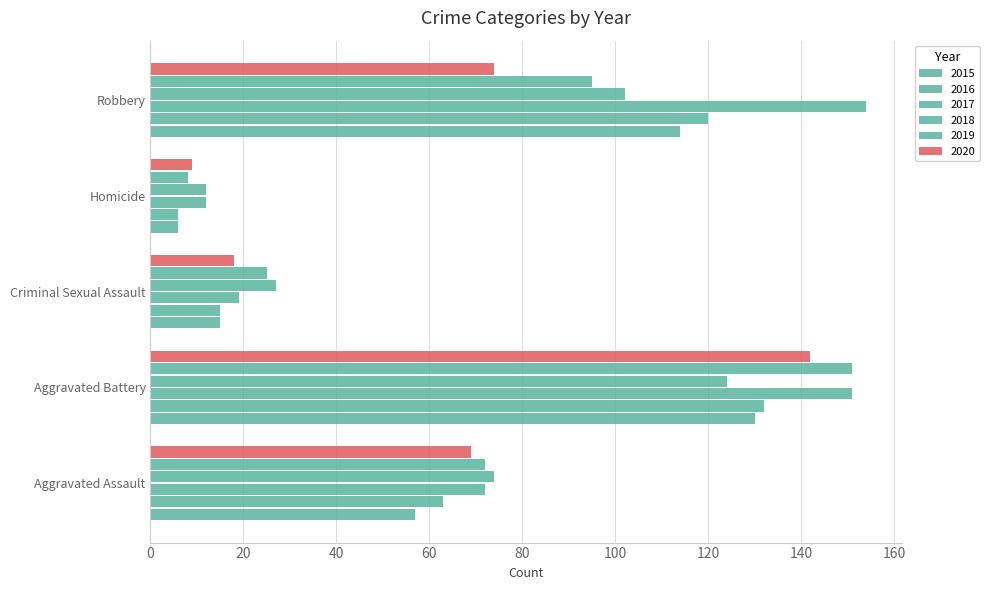

What is the label of the 4th bar from the left?

Homicide